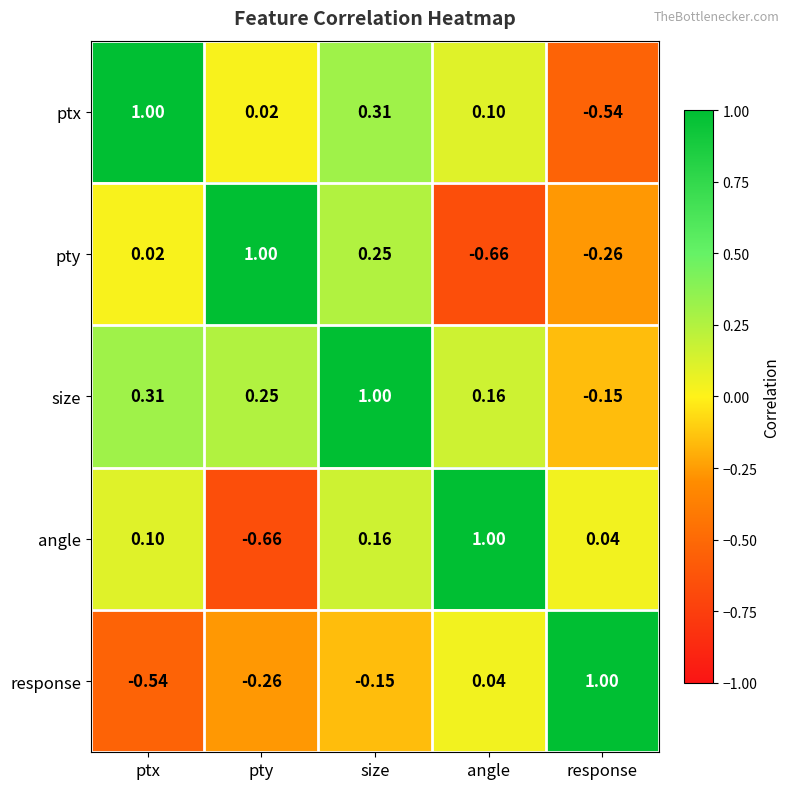

Which category has the highest value in the angle series?

angle